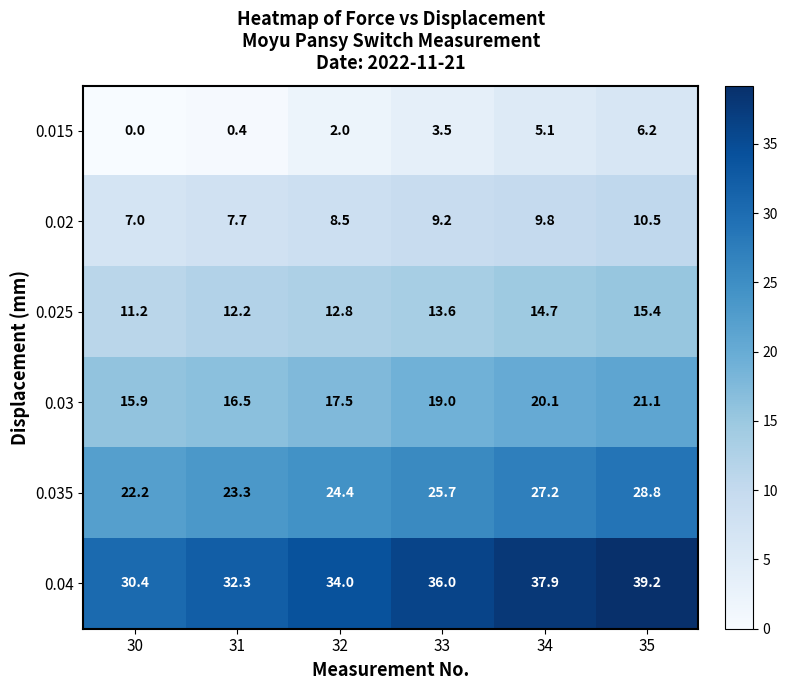

What is the difference between the second highest and second lowest values in the 0.035 series?

3.9